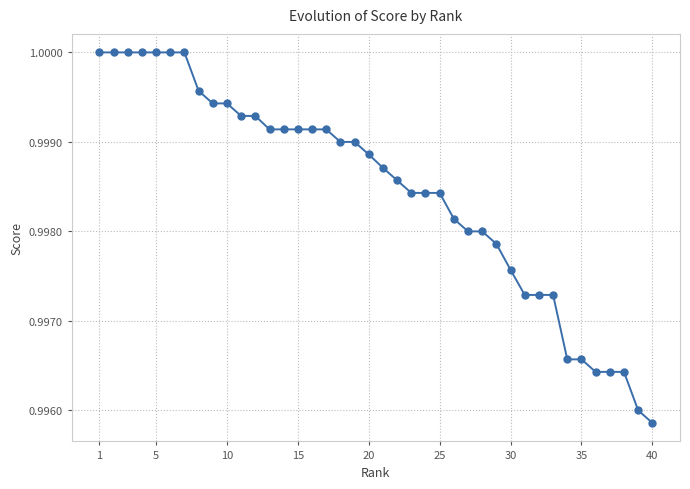

What is the sum of all values?

39.9